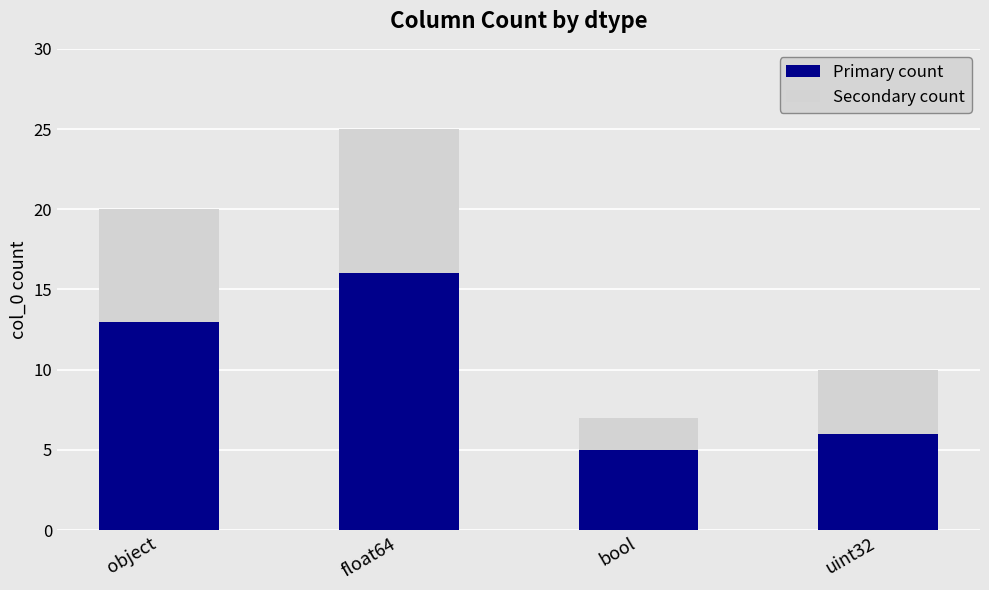

The Primary count series shows 13 at object. True or false?

True